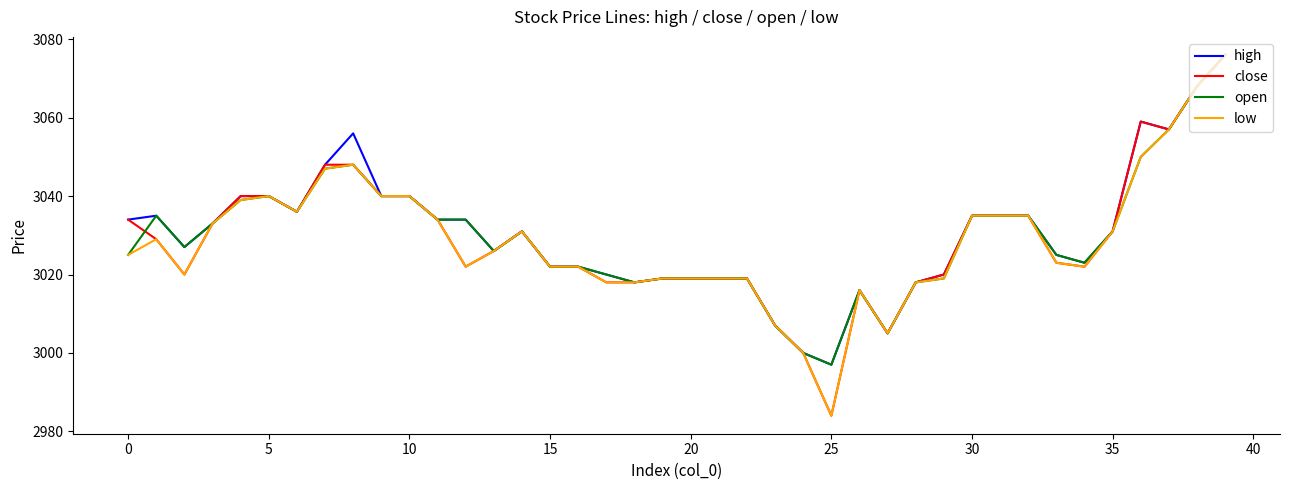

What is the smallest value displayed?

2984